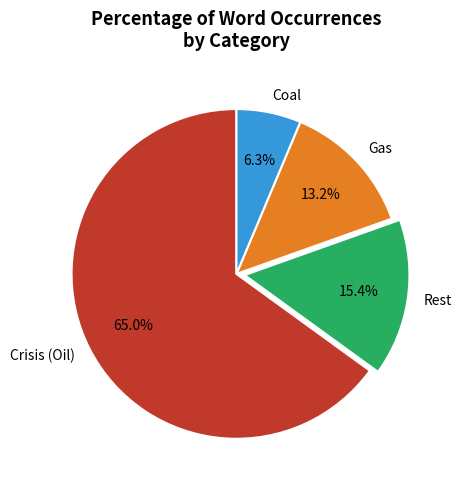

Rank the categories by value from highest to lowest.

Crisis (Oil), Rest, Gas, Coal